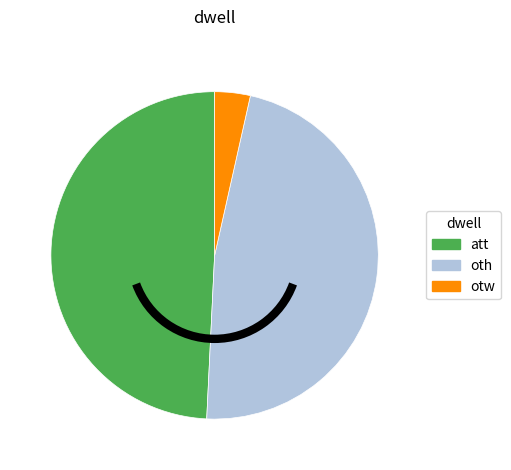

Rank the categories by value from lowest to highest.

otw, oth, att